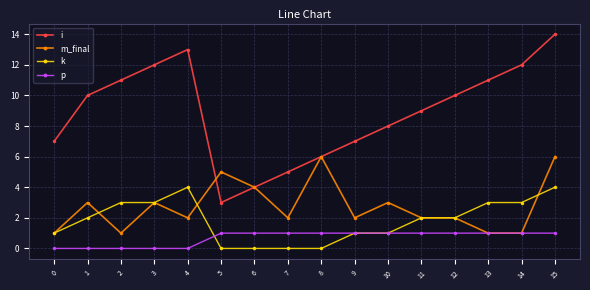

How many values in the i series are below 10?

8